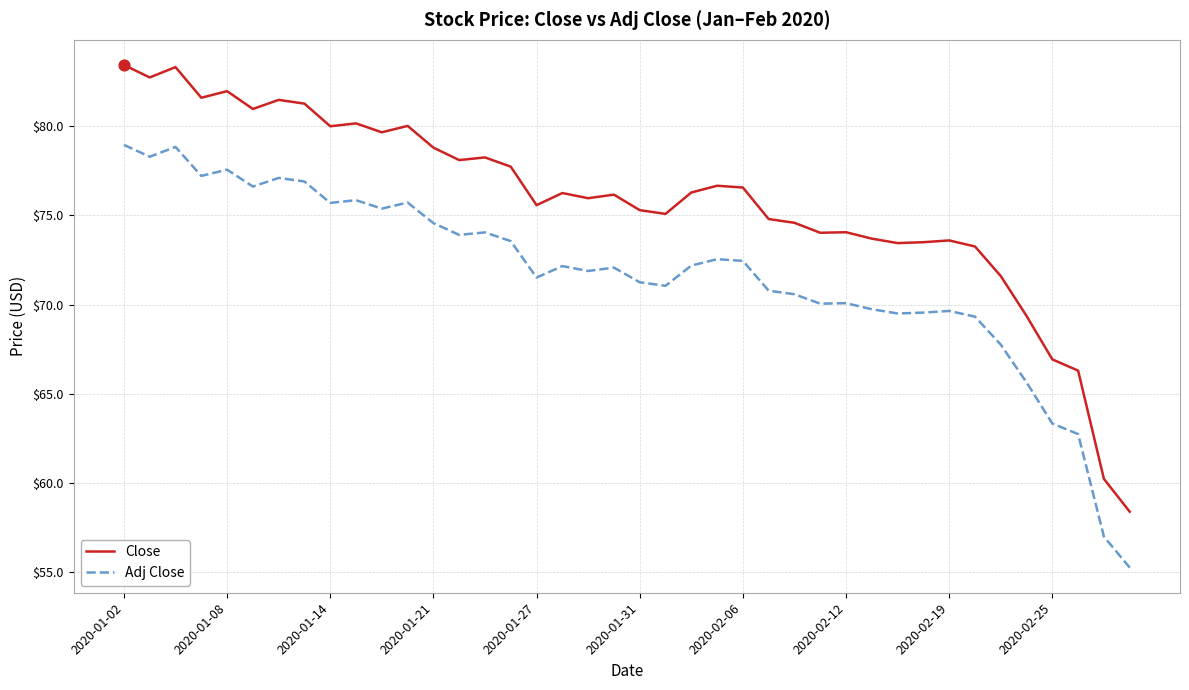

Which series has the largest range (max minus min)?

Close